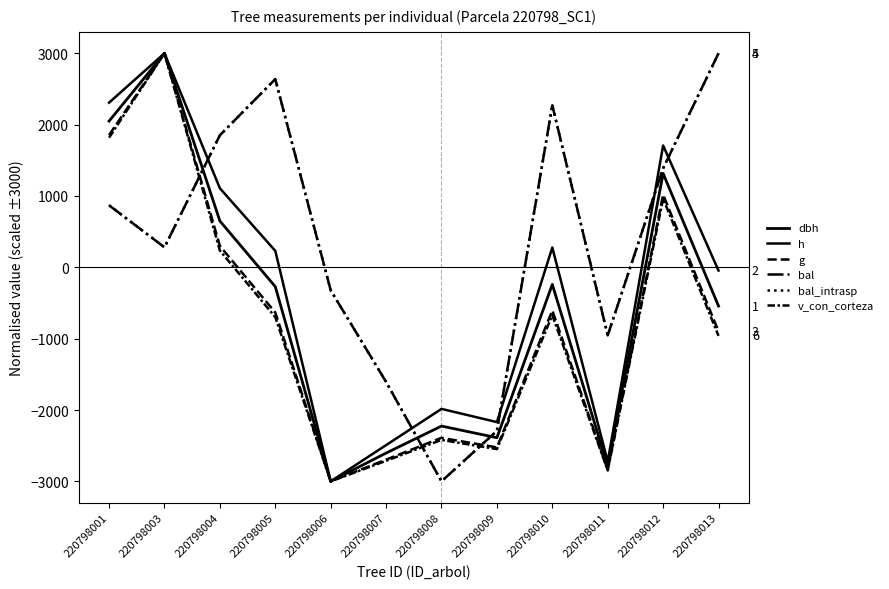

Does the chart display data point markers on the line(s)?

No